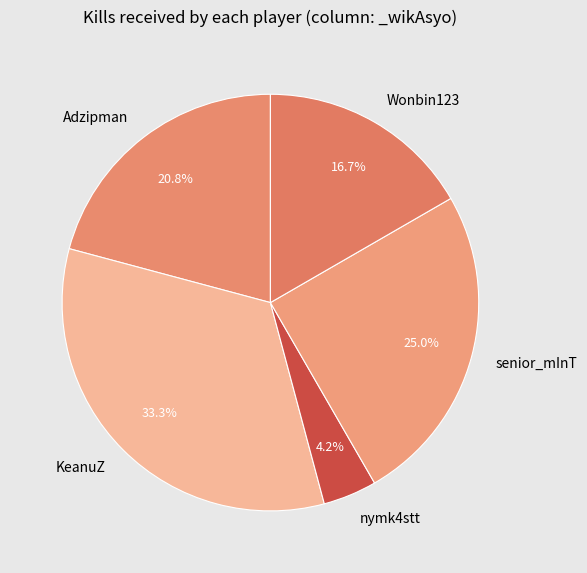

To the nearest percent, what is the combined percentage of senior_mInT and Adzipman?

46%